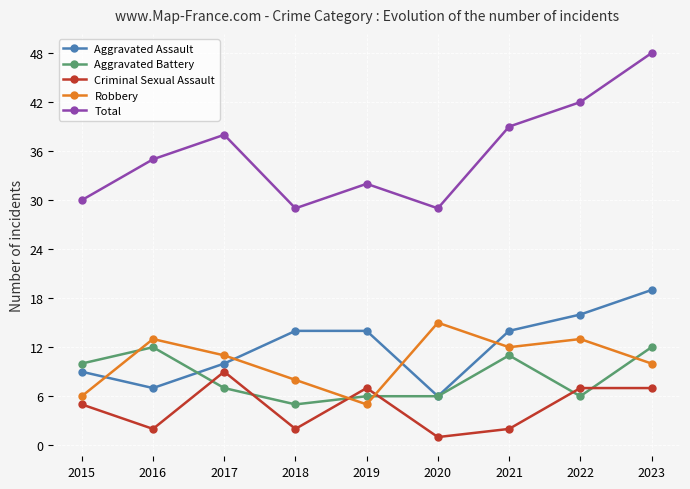

Between which two adjacent categories do Robbery and Aggravated Assault first intersect?

2015 and 2016